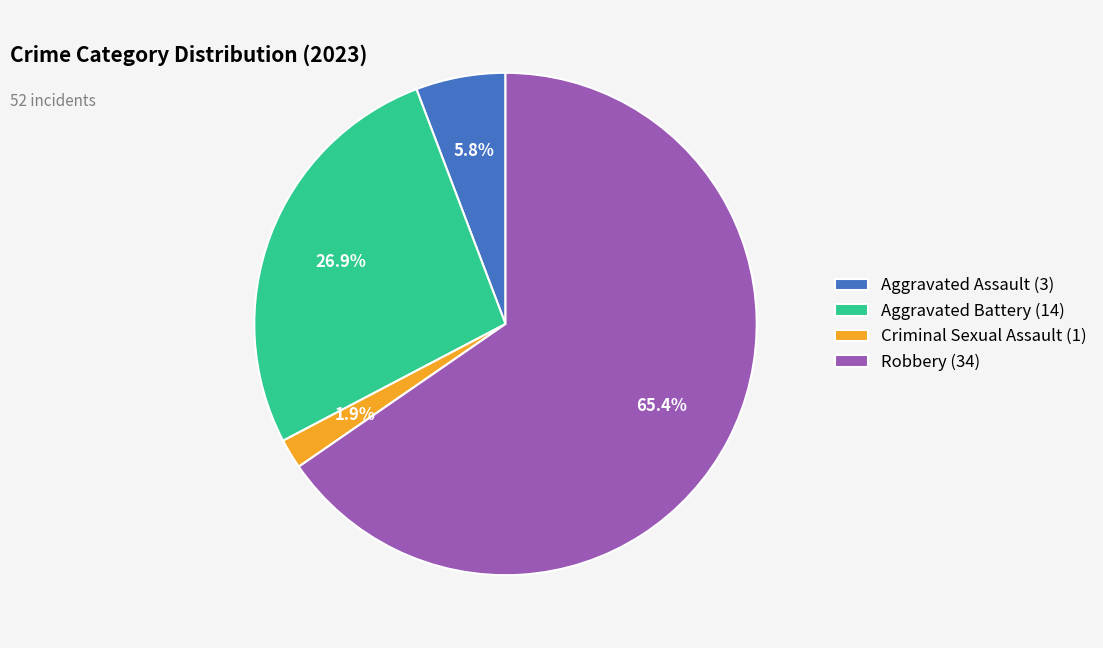

What is the majority slice?

Robbery (34)